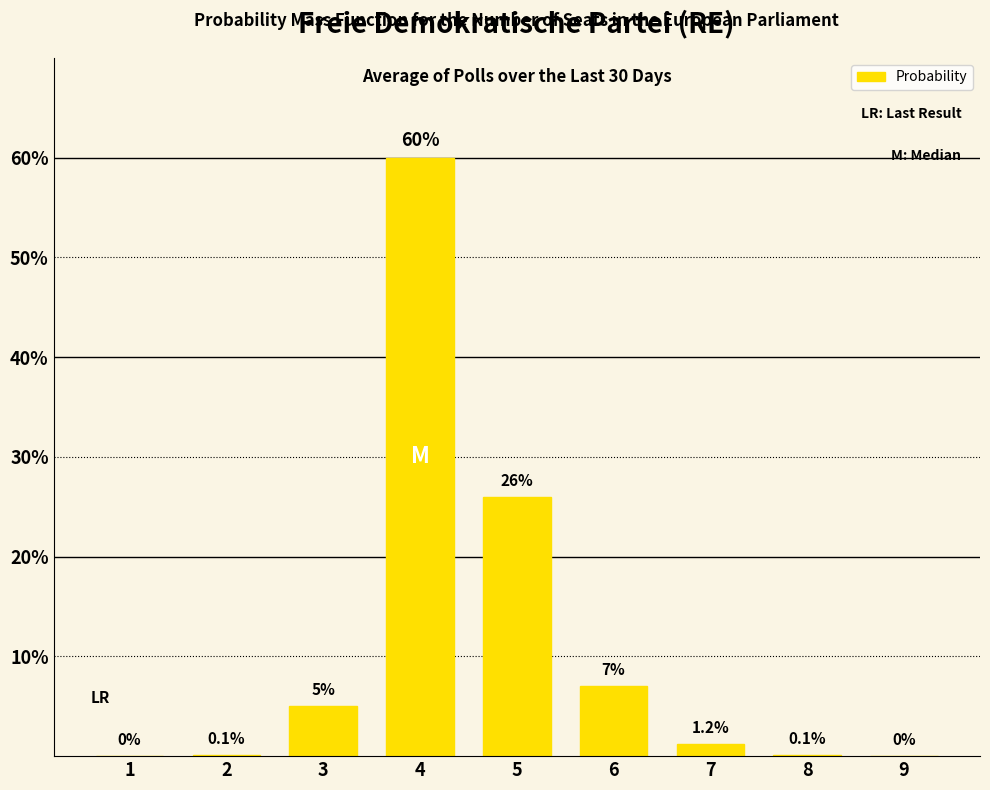

Are the bars grouped side by side (vs. stacked)?

No